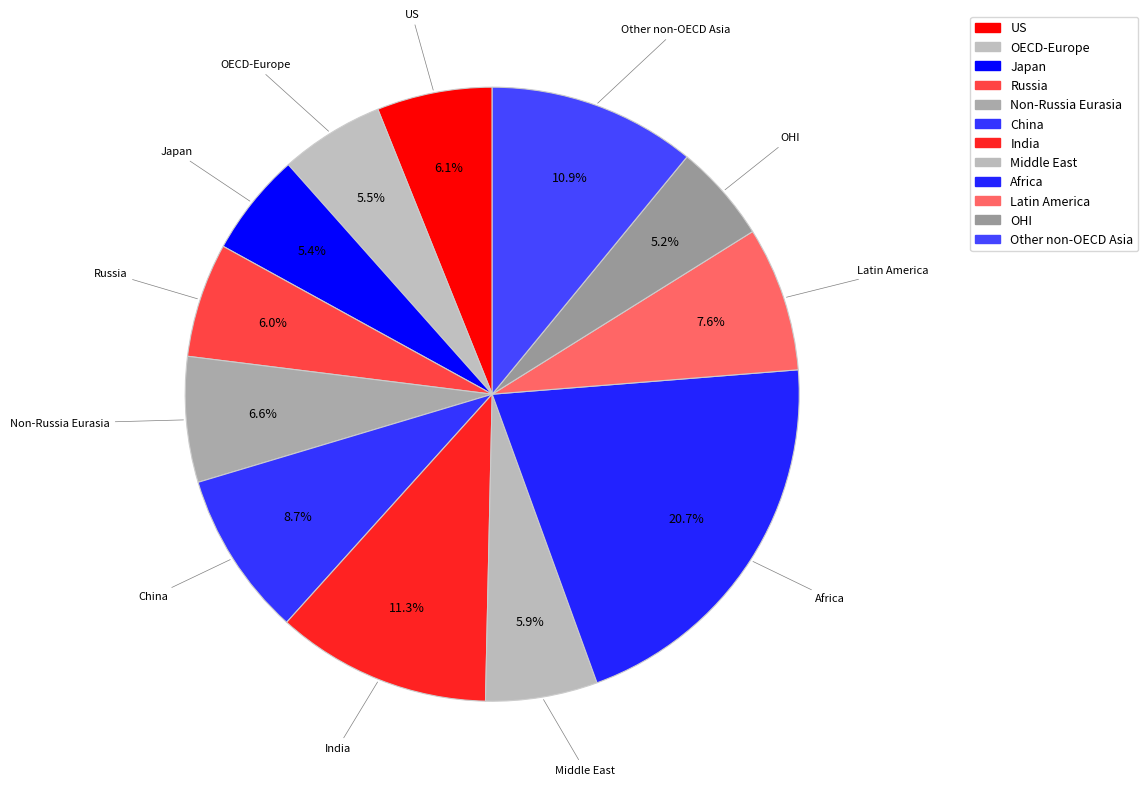

Combined, do Middle East and OECD-Europe account for over 50%?

No